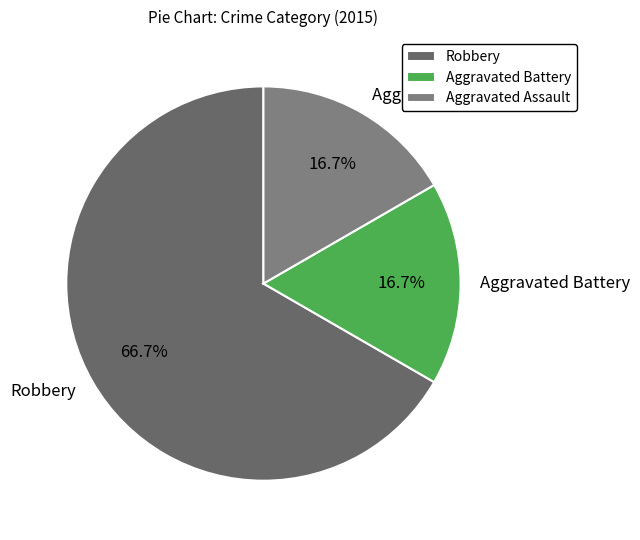

How many segments does this pie chart have?

3